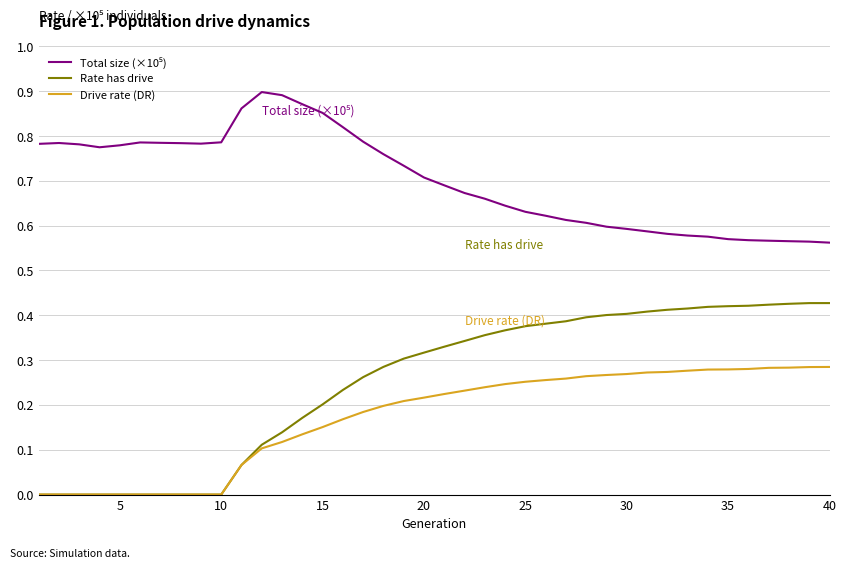

Which series has the largest range (max minus min)?

Rate has drive